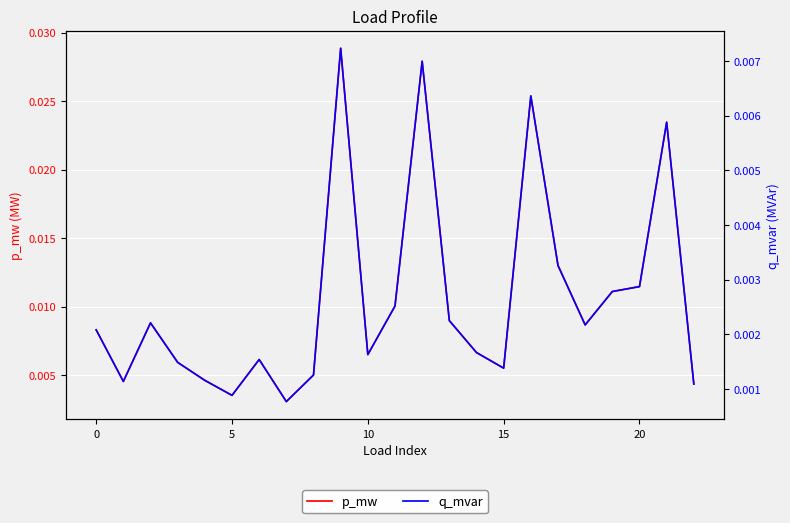

At which label does q_mvar reach its peak?

9